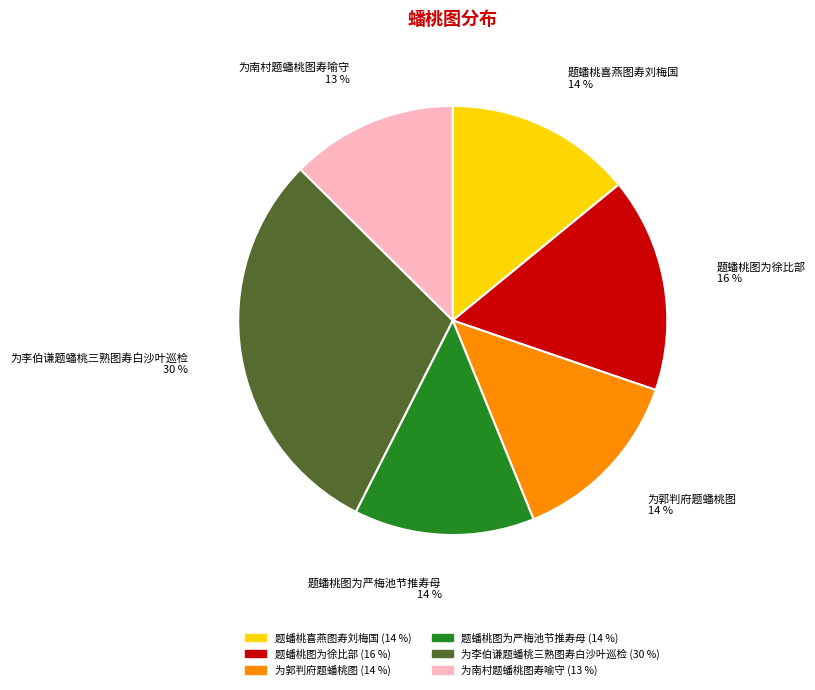

What is the smallest slice in the pie chart?

为南村题蟠桃图寿喻守